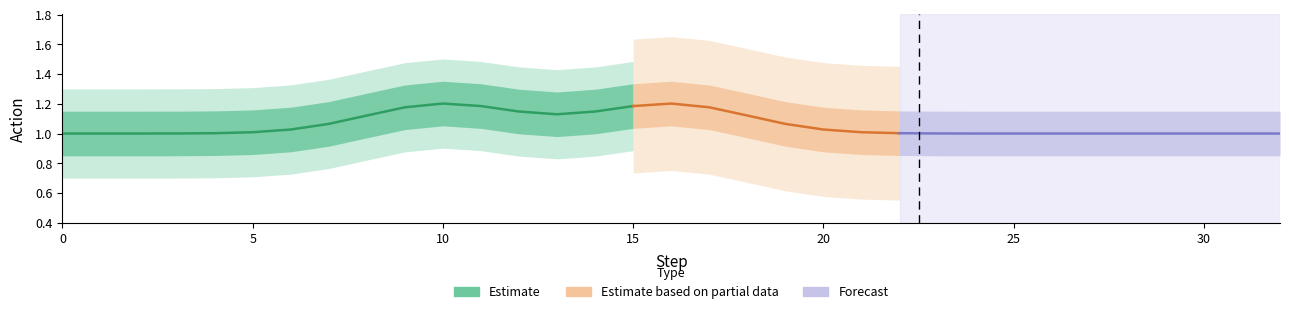

What is the minimum value shown in the chart?

1